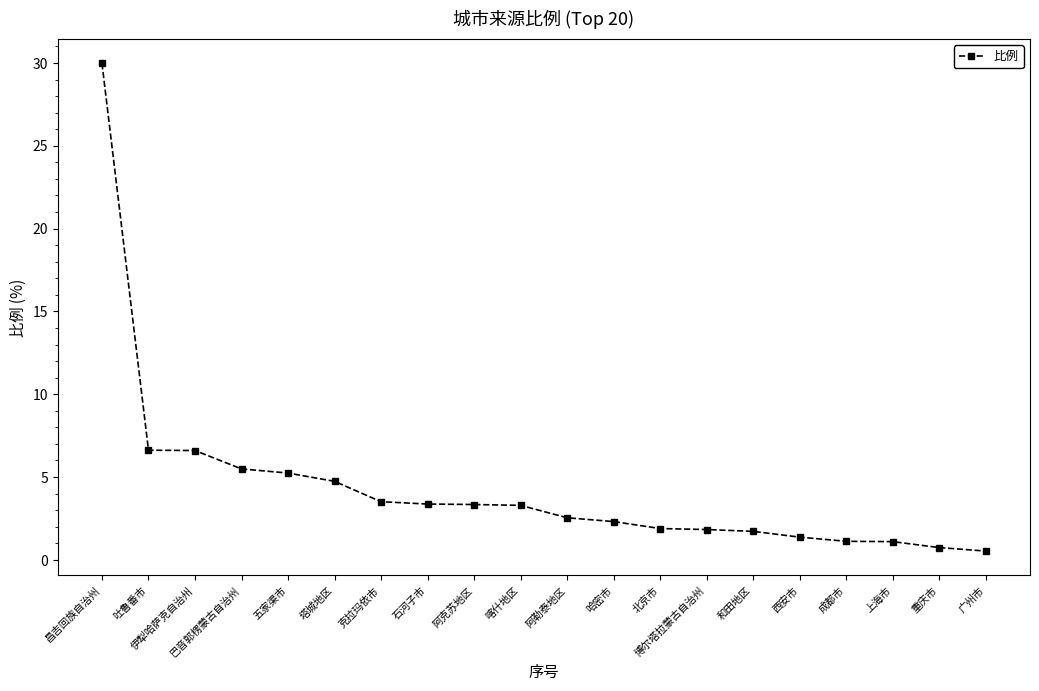

At which label does the data first exceed 3?

昌吉回族自治州